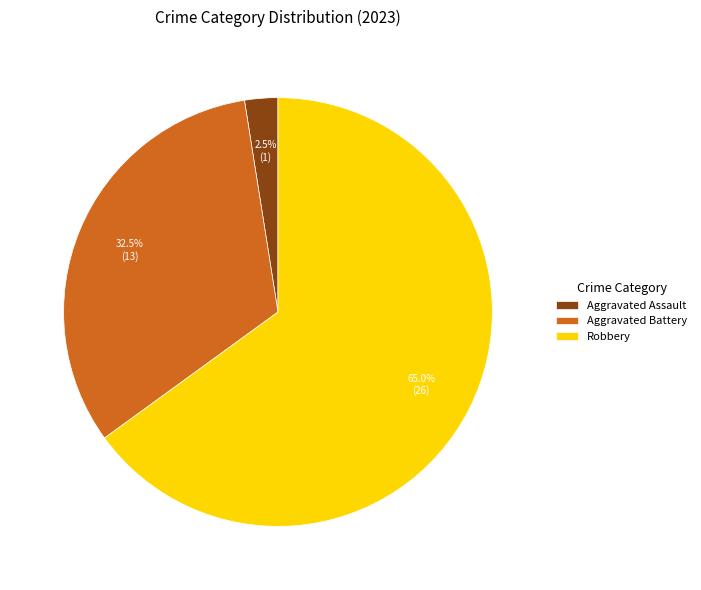

Is there a majority slice in this chart?

Yes